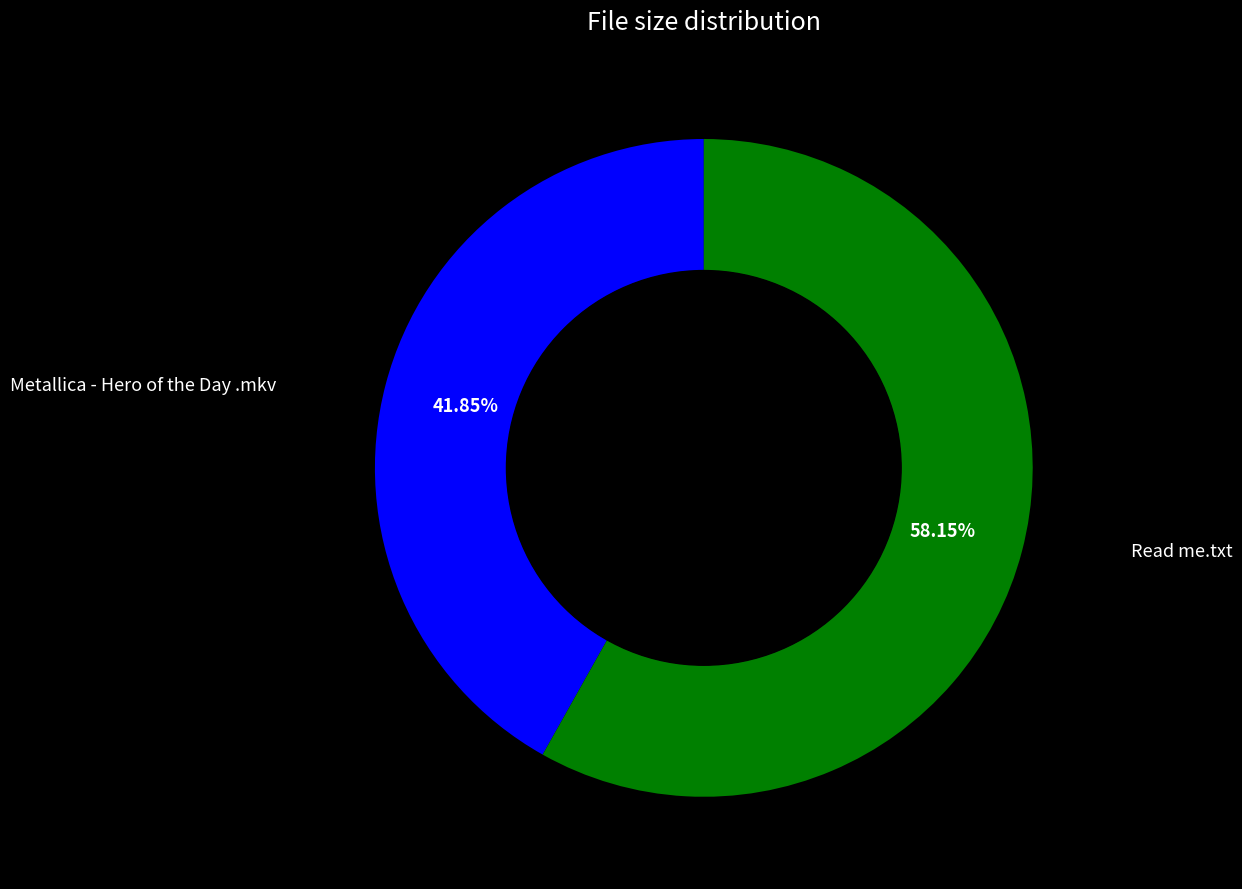

Does any single category account for the majority?

Yes